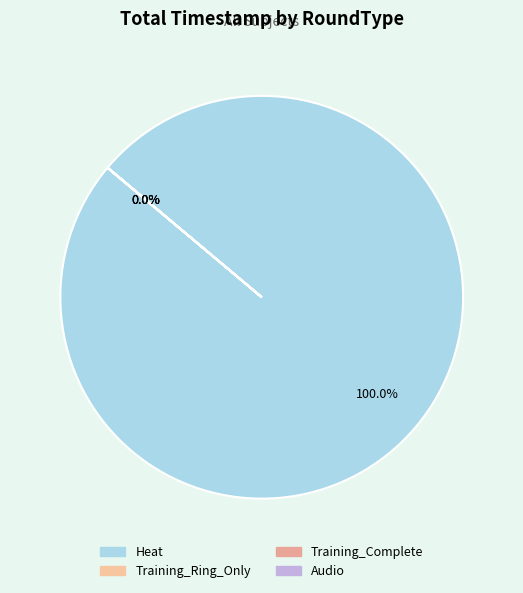

Between Audio and Training_Complete, which is larger?

Audio